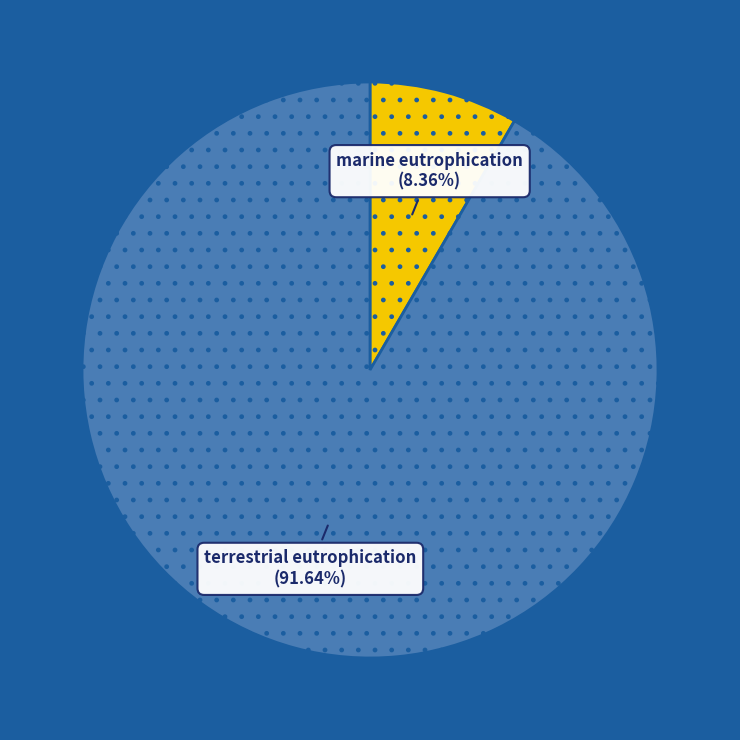

True or false: terrestrial eutrophication accounts for 99% of the total.

False